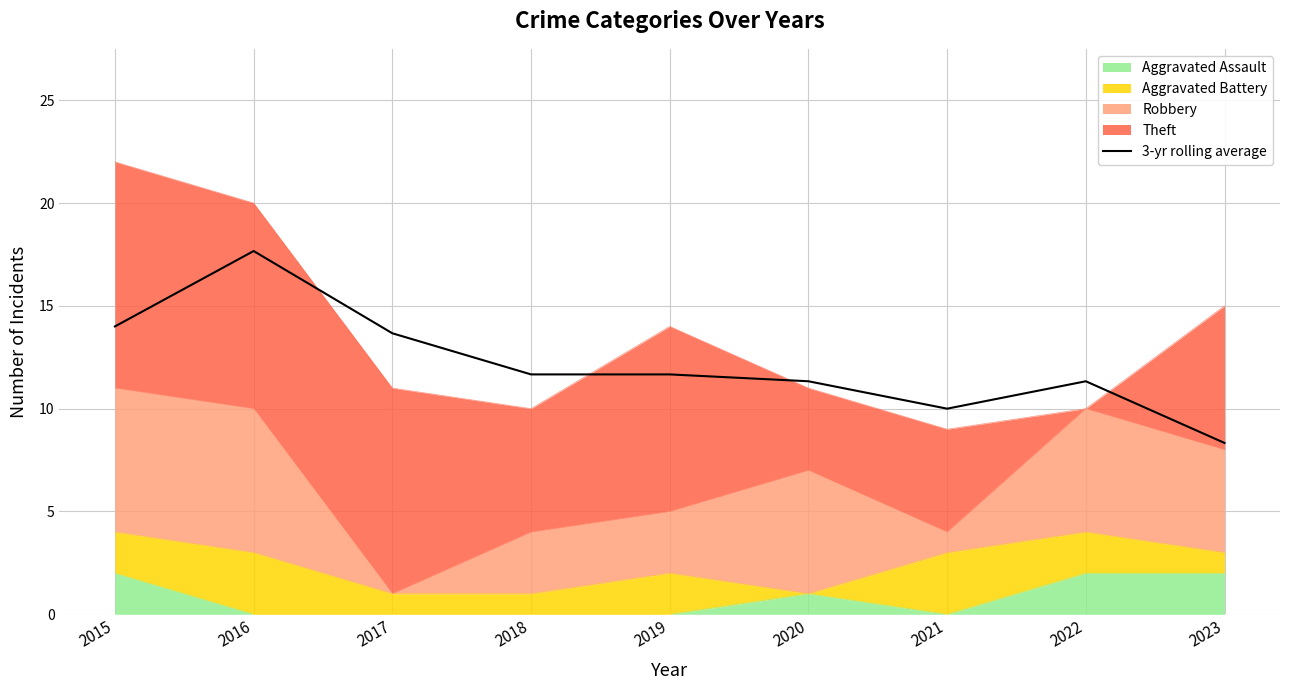

What is the change in value from 2019 to 2023?

-3.3